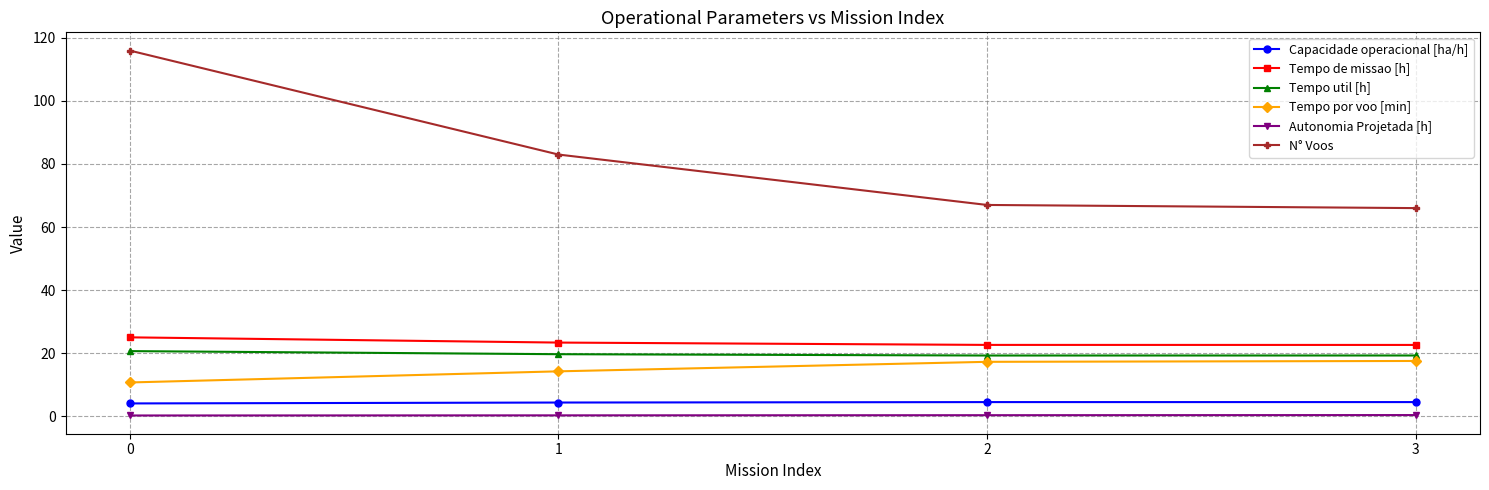

True or false: Tempo de missao [h] and Tempo por voo [min] intersect in this chart.

False